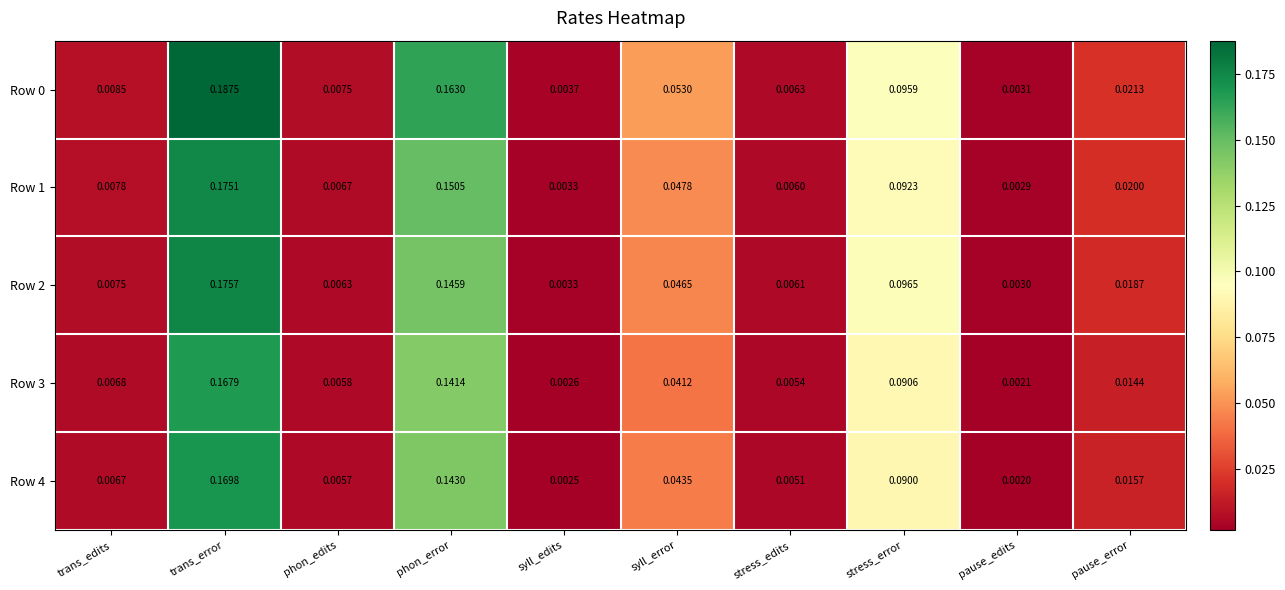

How many data points does each series have?

10